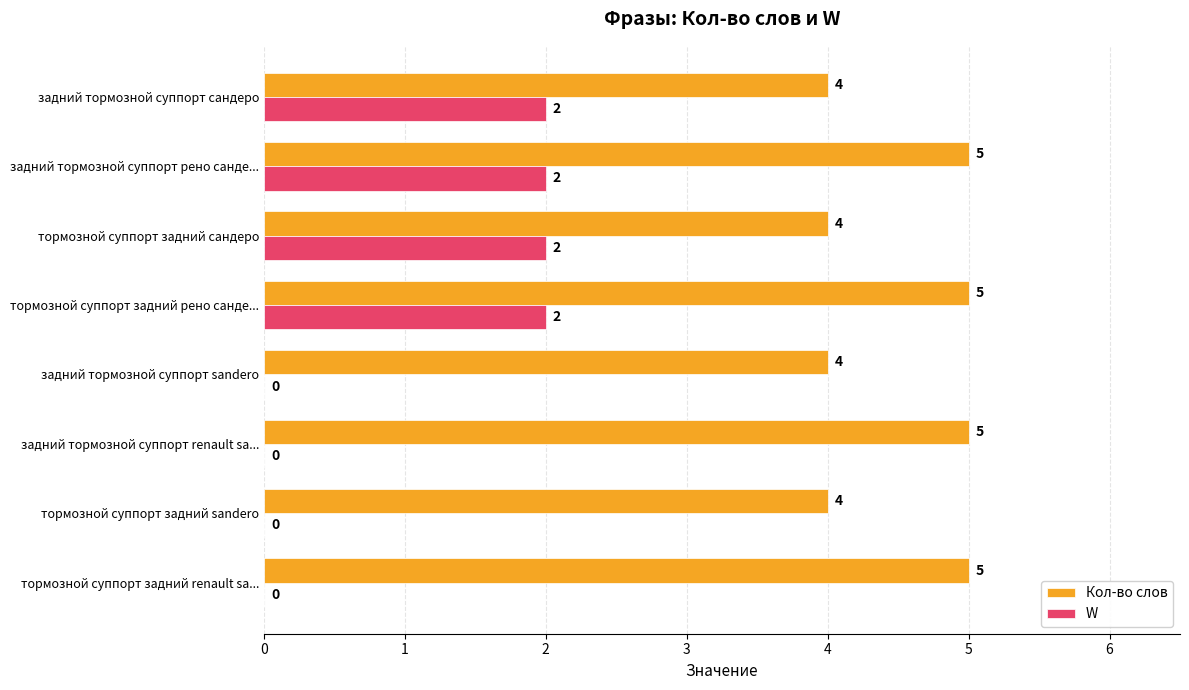

What is the sum of all W values?

8